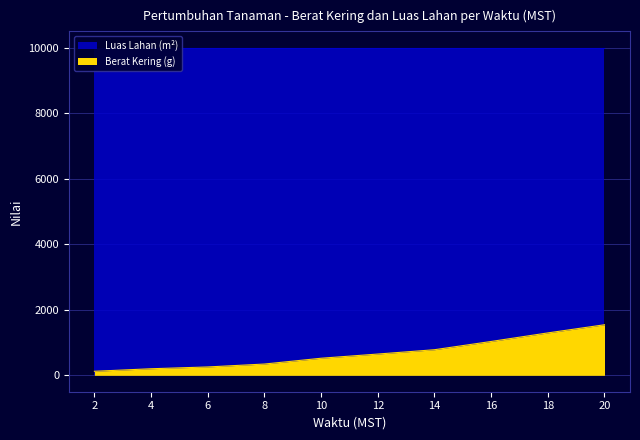

Where is the data nearest to the value 834?

14